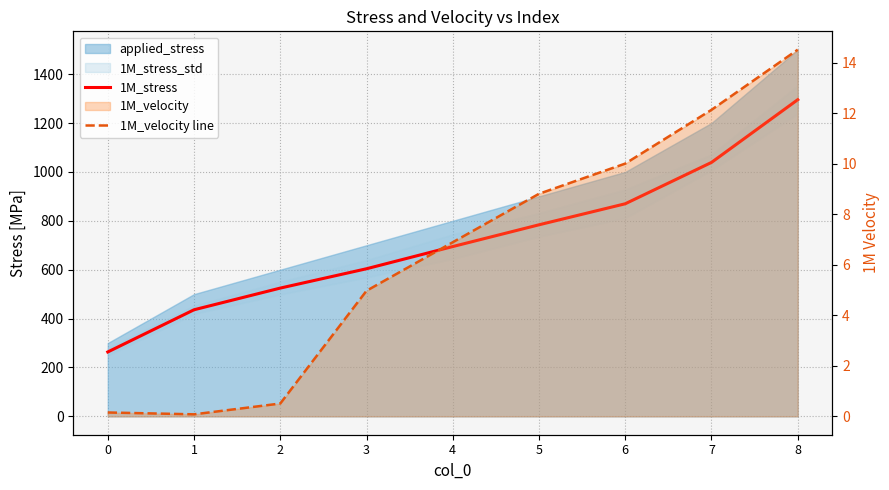

Does the chart display data point markers on the line(s)?

No